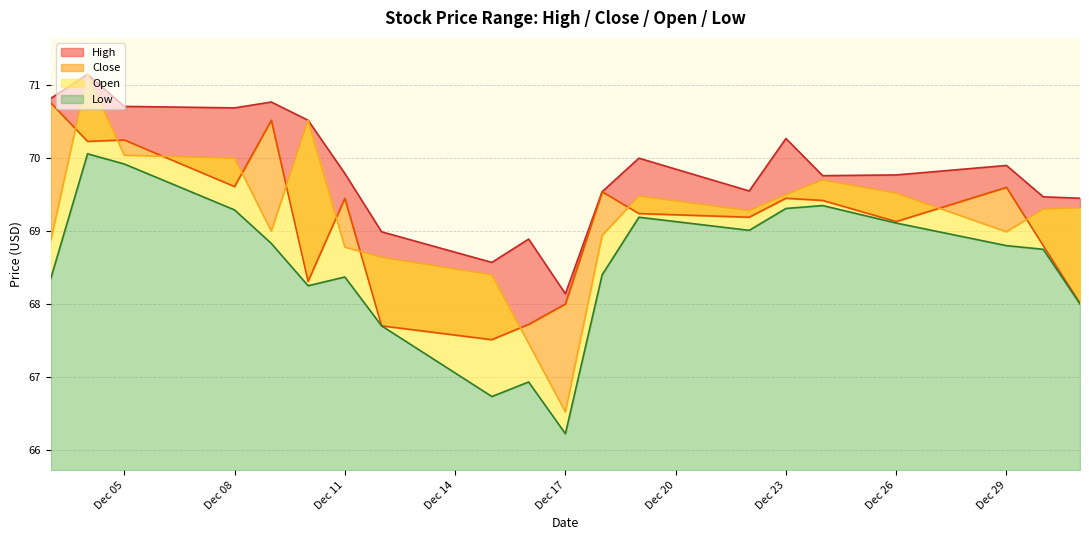

What is the total value across all series at 6?

277.0